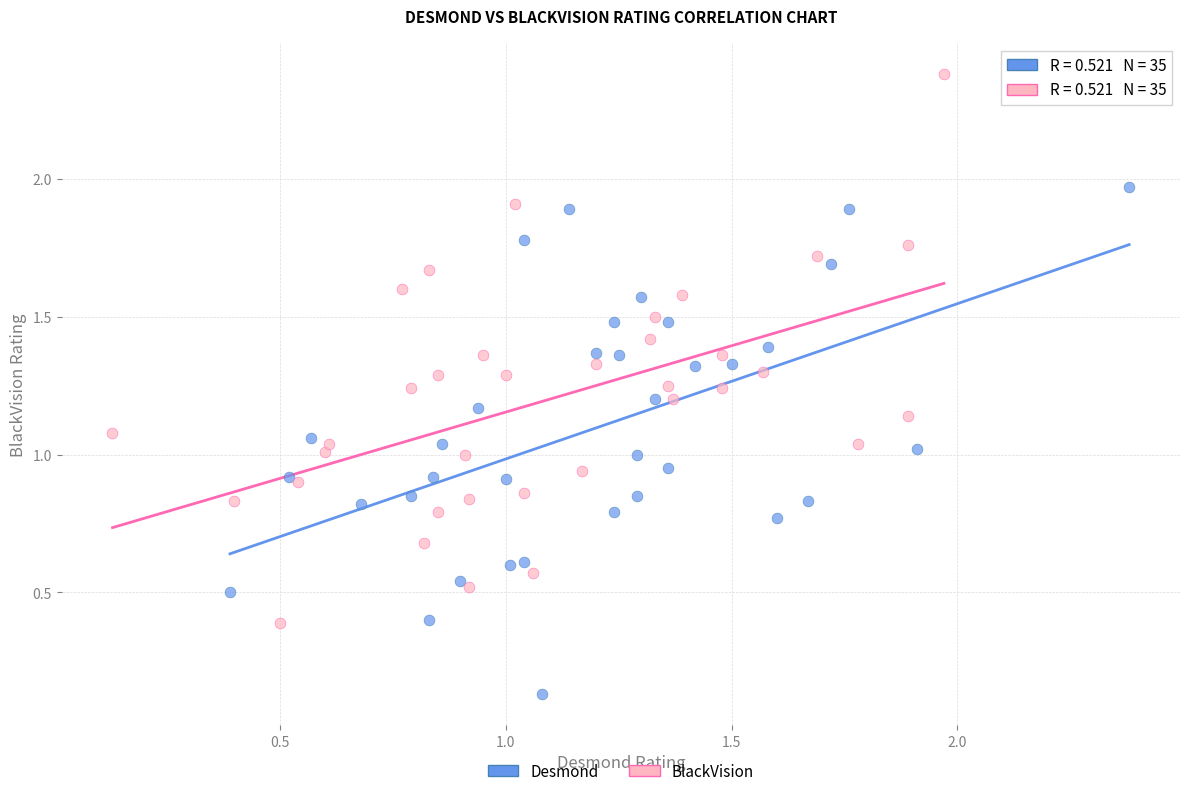

Which series contains the lowest Y value?

Desmond